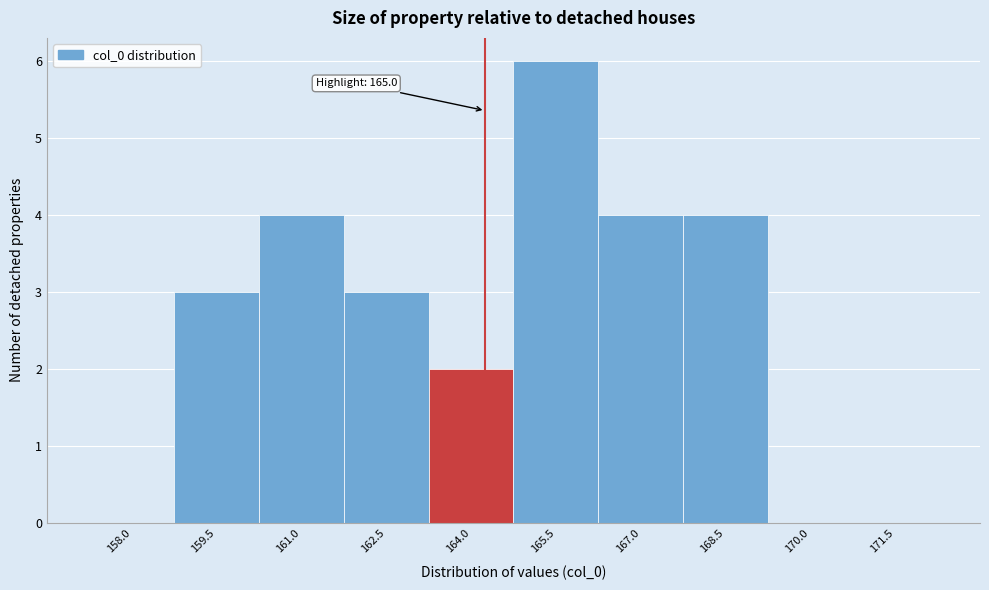

Reading left to right, extract all data points from this chart.

158.0=0	159.5=3	161.0=4	162.5=3	164.0=2	165.5=6	167.0=4	168.5=4	170.0=0	171.5=0